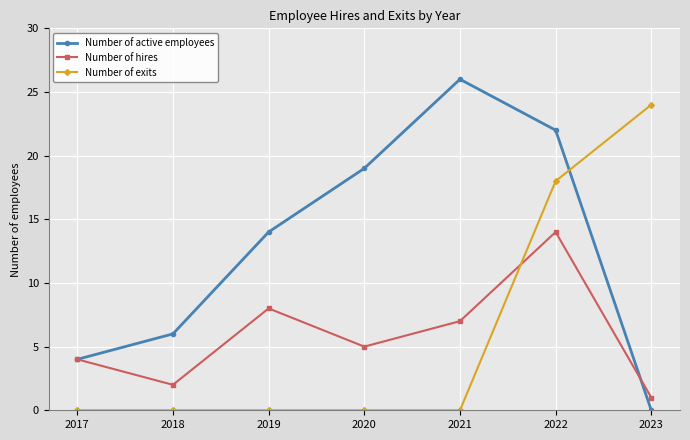

What is the value of the Number of hires point at the 4th from the left?

5